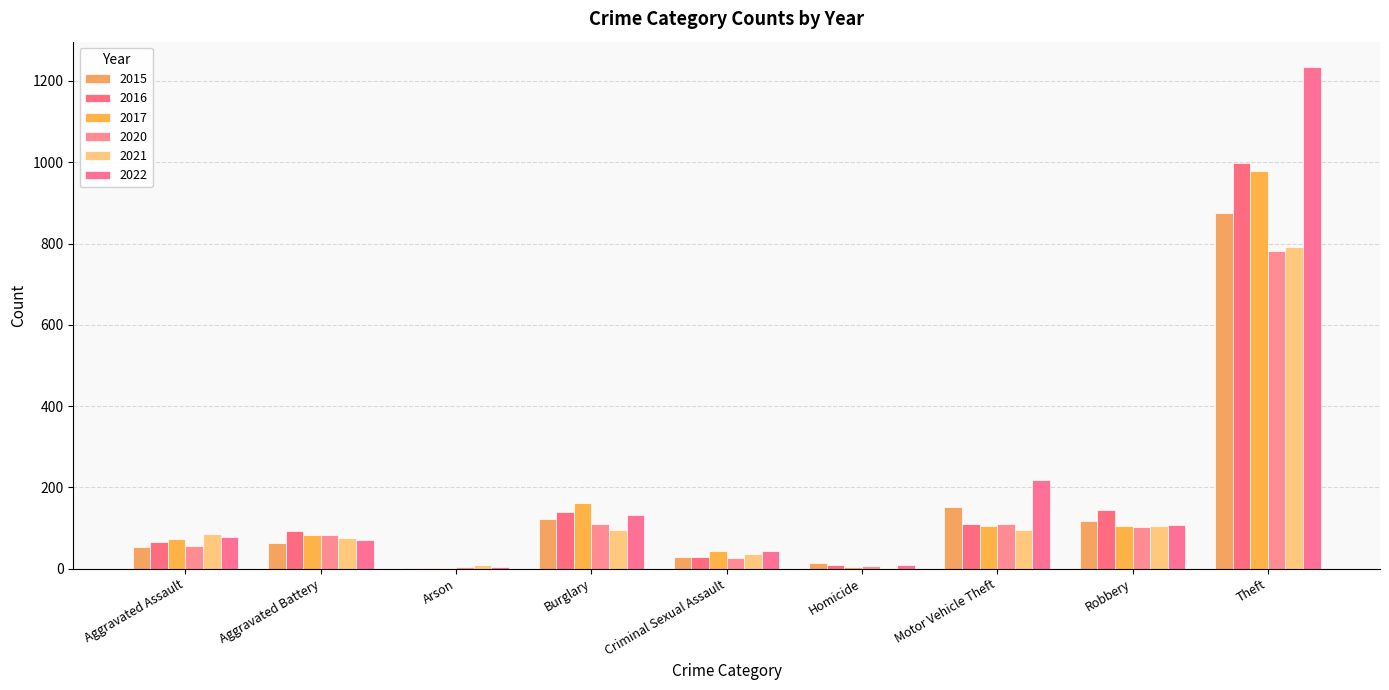

Count the number of categories in the chart.

9